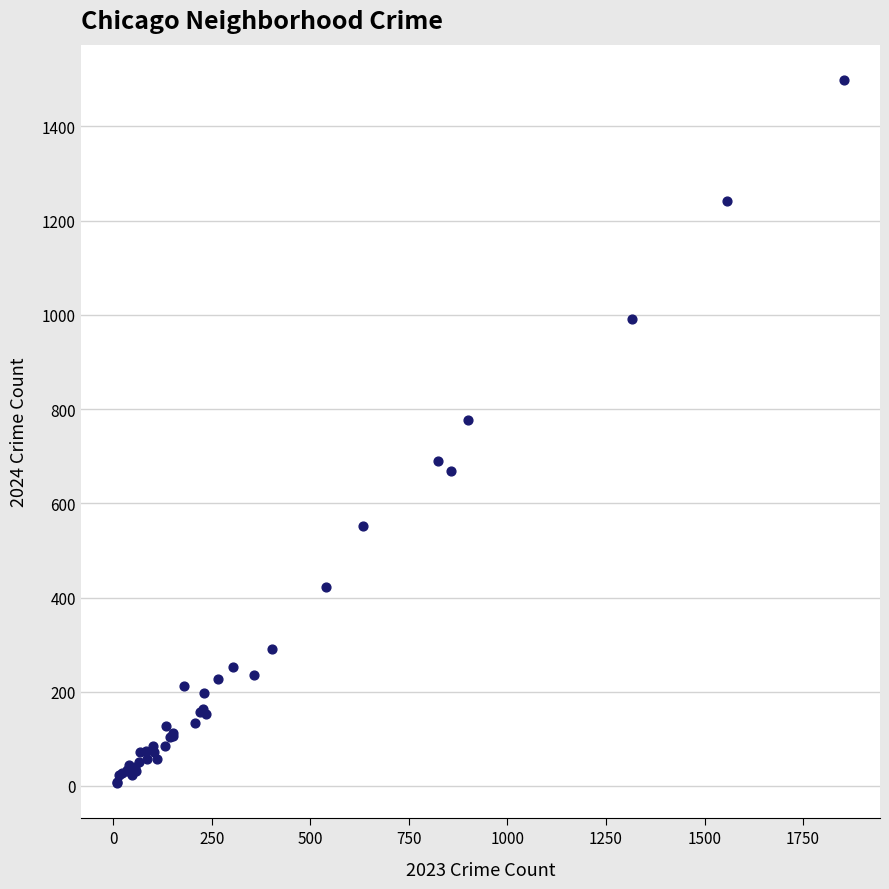

What Y value in the scatter plot is closest to 752?

777